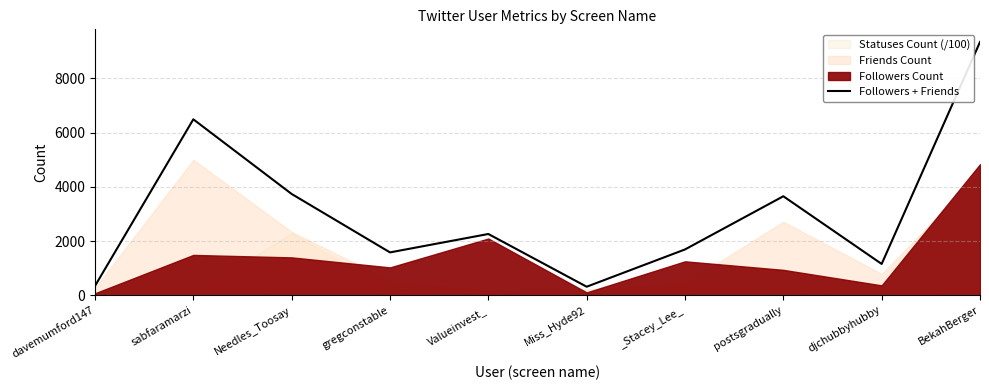

True or false: there are more than 0 points higher than both neighbors.

True